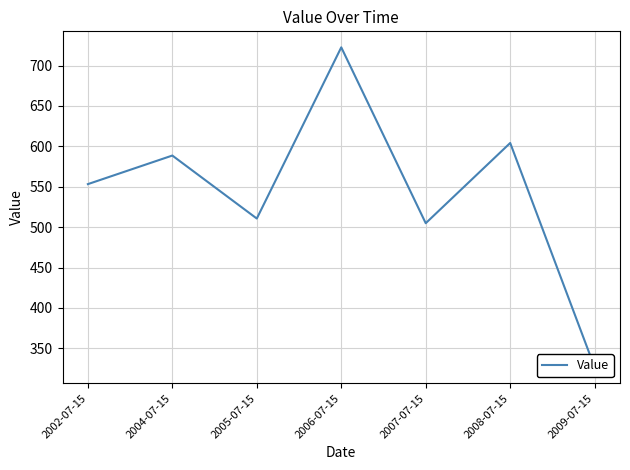

Rank the categories by value from lowest to highest.

2009-07-15, 2007-07-15, 2005-07-15, 2002-07-15, 2004-07-15, 2008-07-15, 2006-07-15